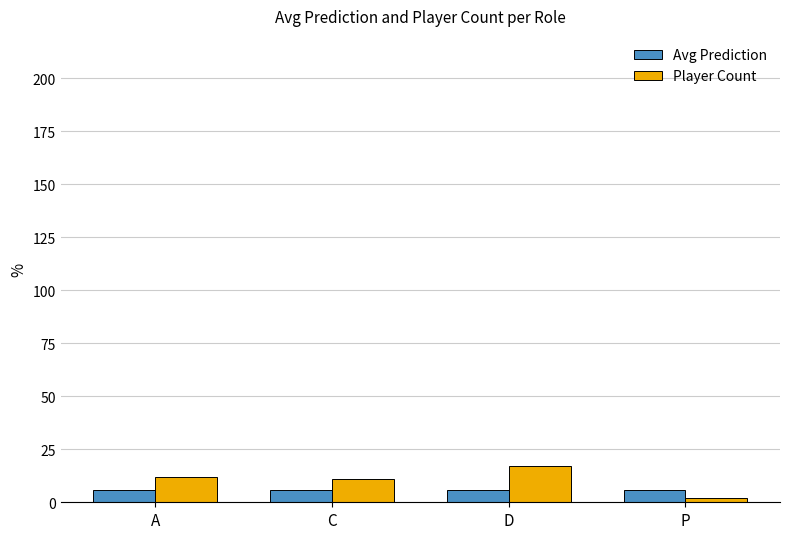

Rank the series by their average value, from lowest to highest.

Avg Prediction, Player Count